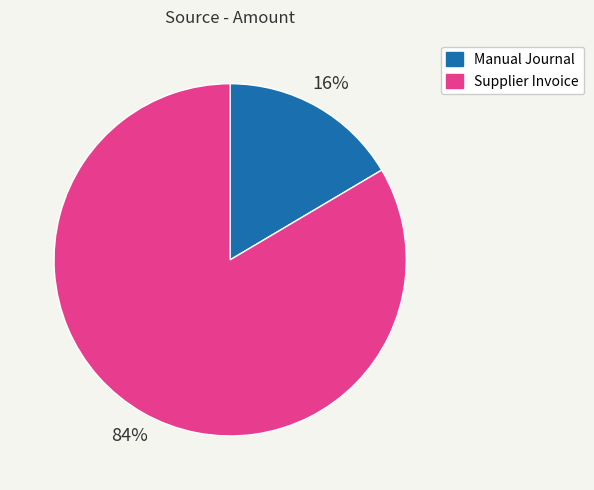

Which has a higher value, Supplier Invoice or Manual Journal?

Supplier Invoice